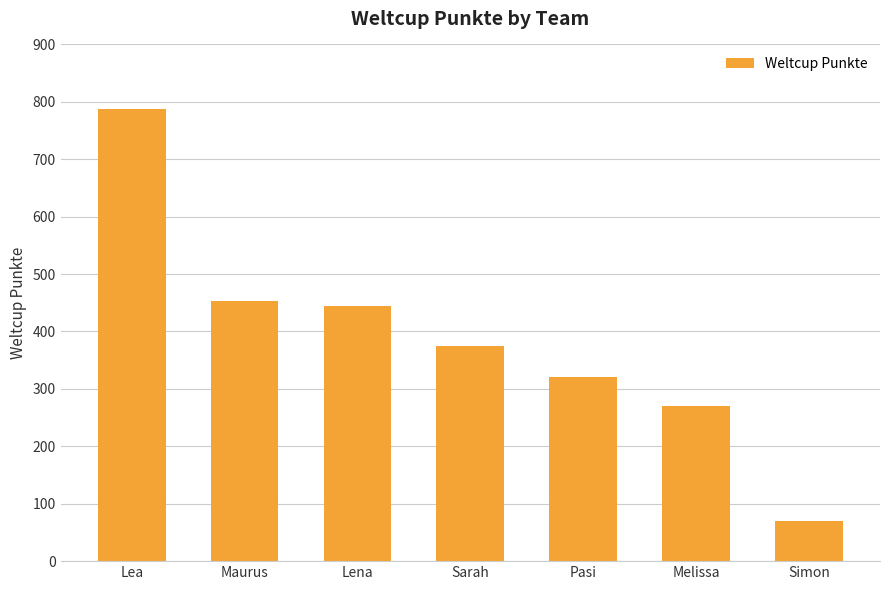

What position from the right is Simon?

1